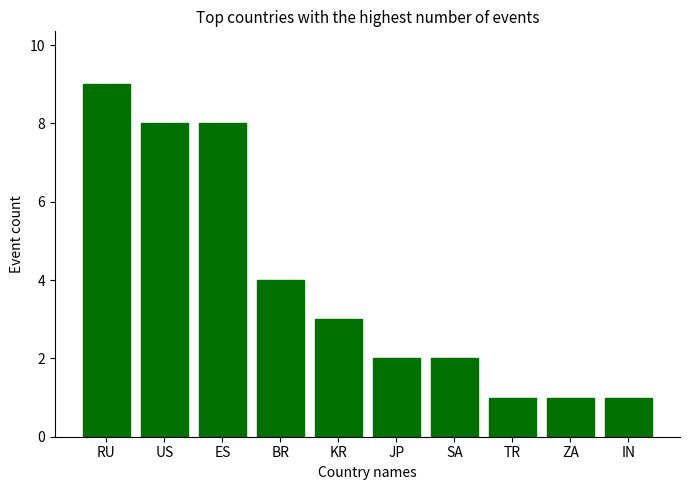

What is the ratio of the value at SA to the value at KR?

0.7